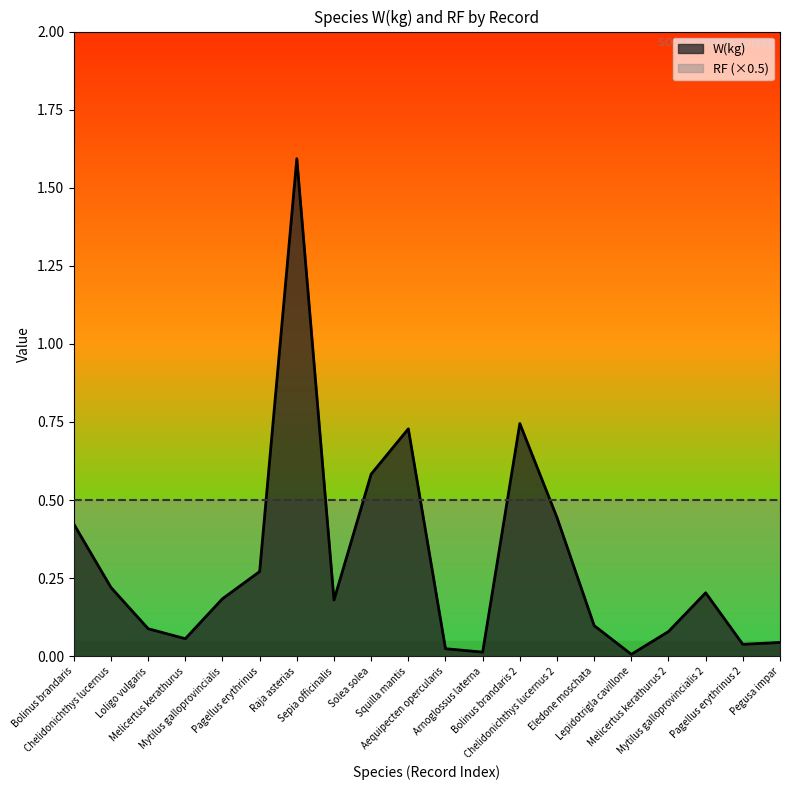

Reading left to right, list all the values displayed in this chart.

0.4	0.2	0.1	0.1	0.2	0.3	1.6	0.2	0.6	0.7	0.0	0.0	0.7	0.4	0.1	0.0	0.1	0.2	0.0	0.0